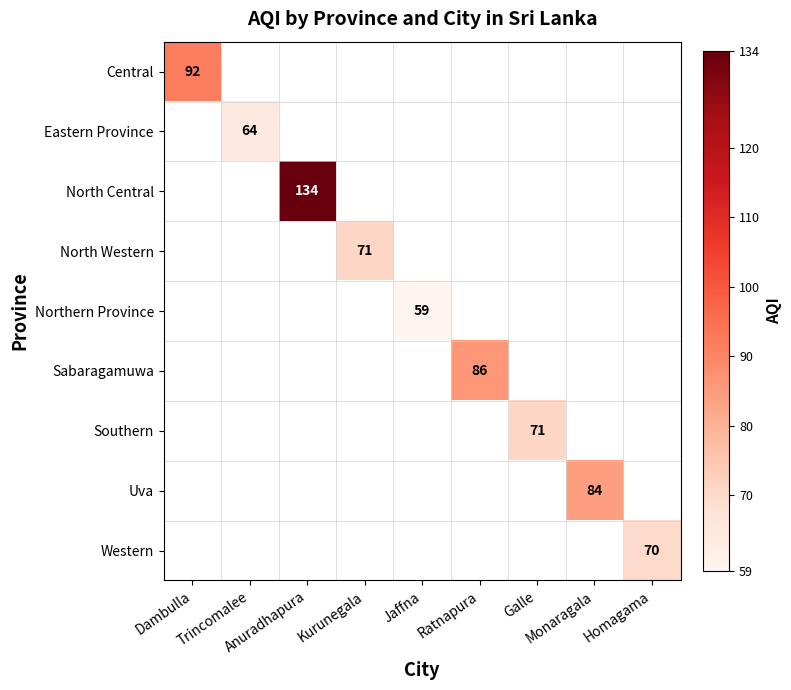

At Jaffna, list the series in order from largest to smallest.

Central, Eastern Province, North Central, North Western, Northern Province, Sabaragamuwa, Southern, Uva, Western